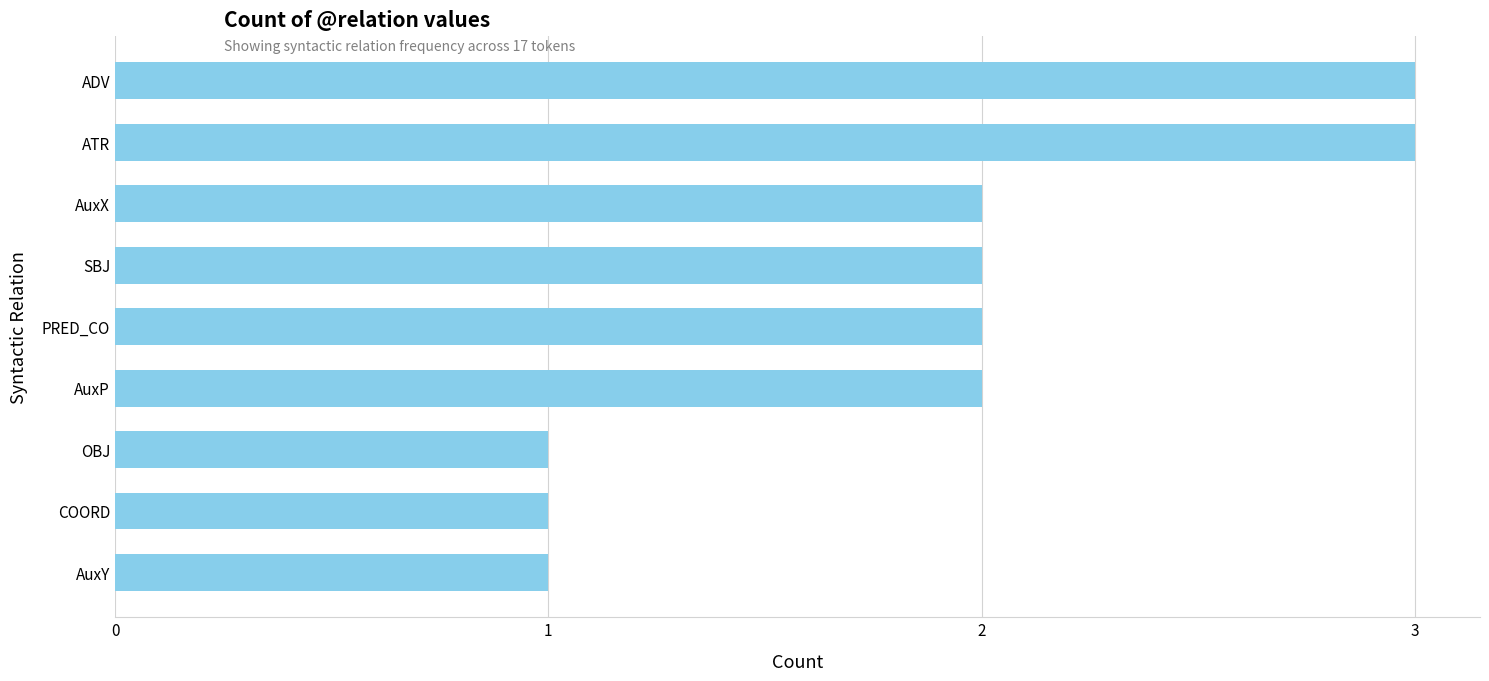

True or false: the data shows 2 at AuxP.

True